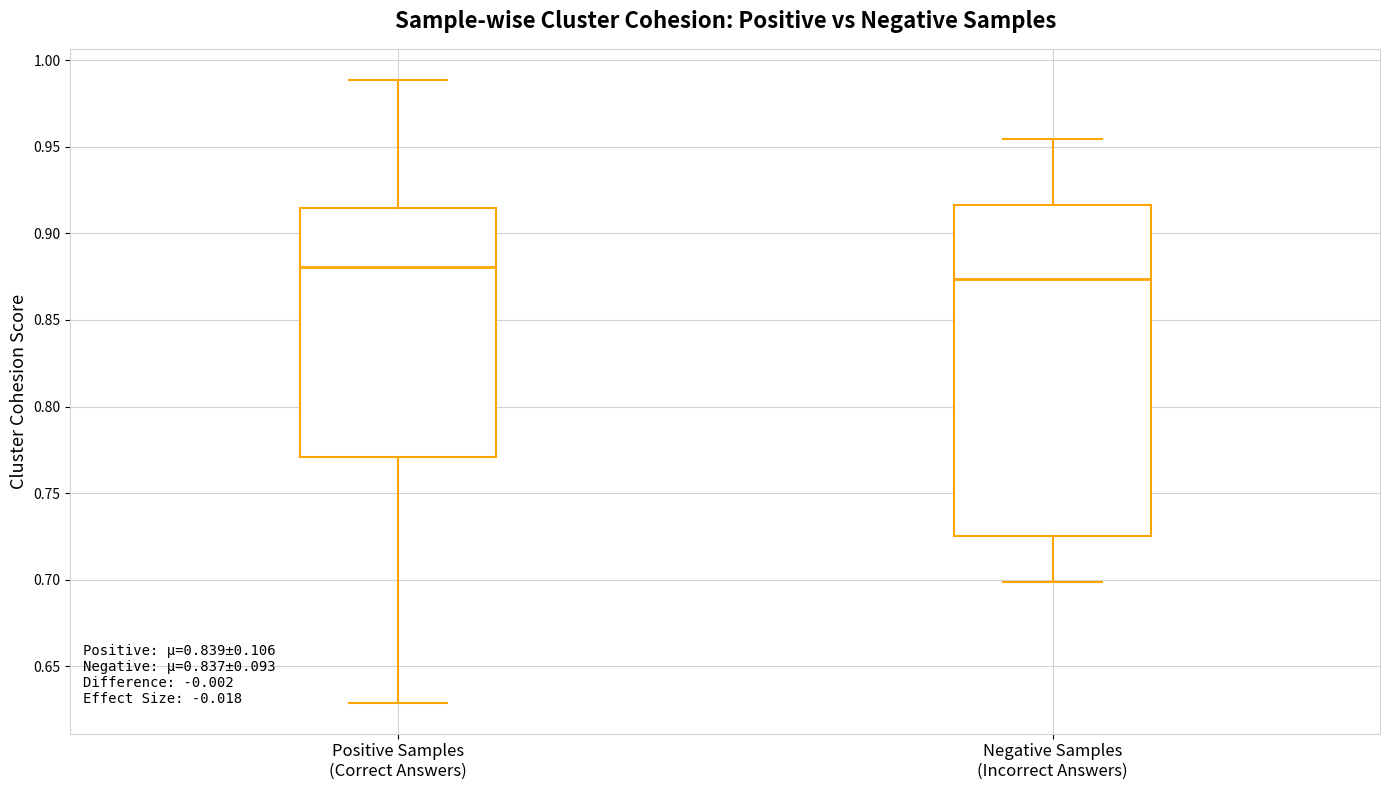

Which box has the lowest median line?

Negative Samples (Incorrect Answers)